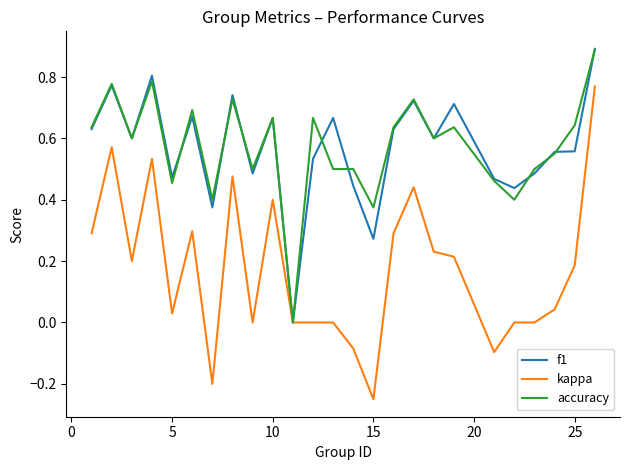

Which series has the widest spread of values?

kappa